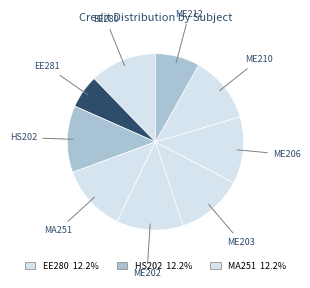

How many slices are in this pie chart?

9